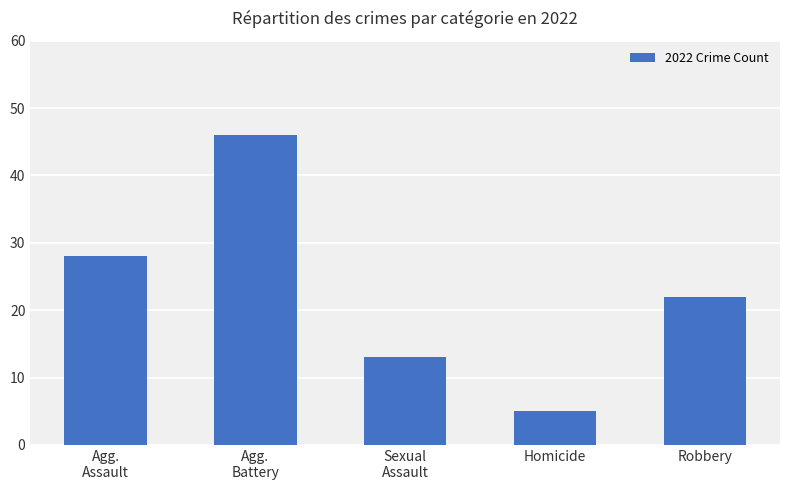

Count the number of categories in the chart.

5